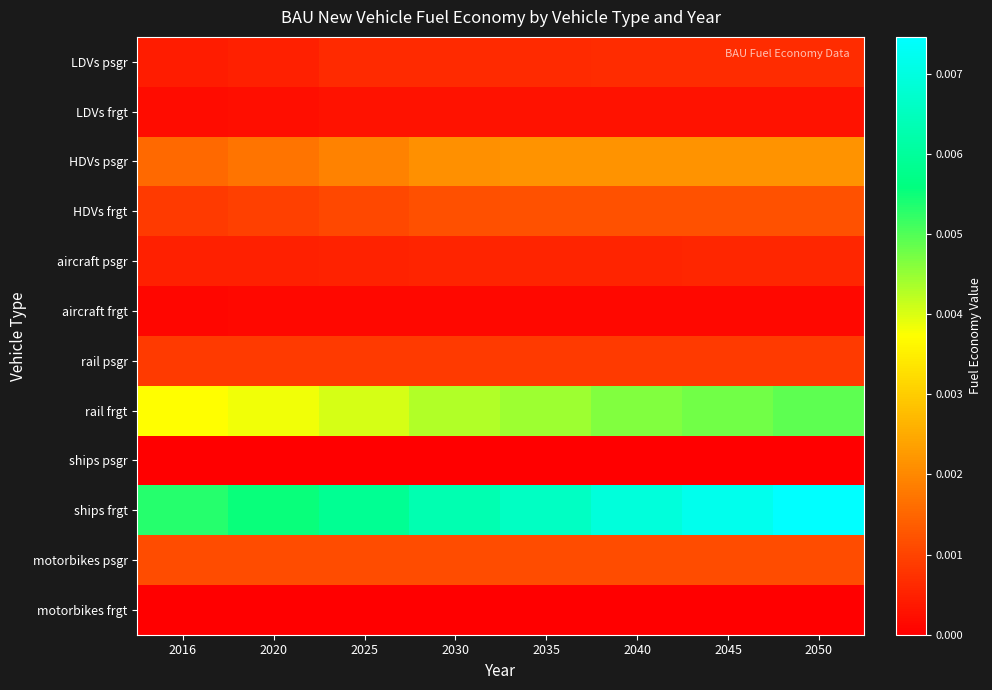

Which series has the widest spread of values?

ships frgt